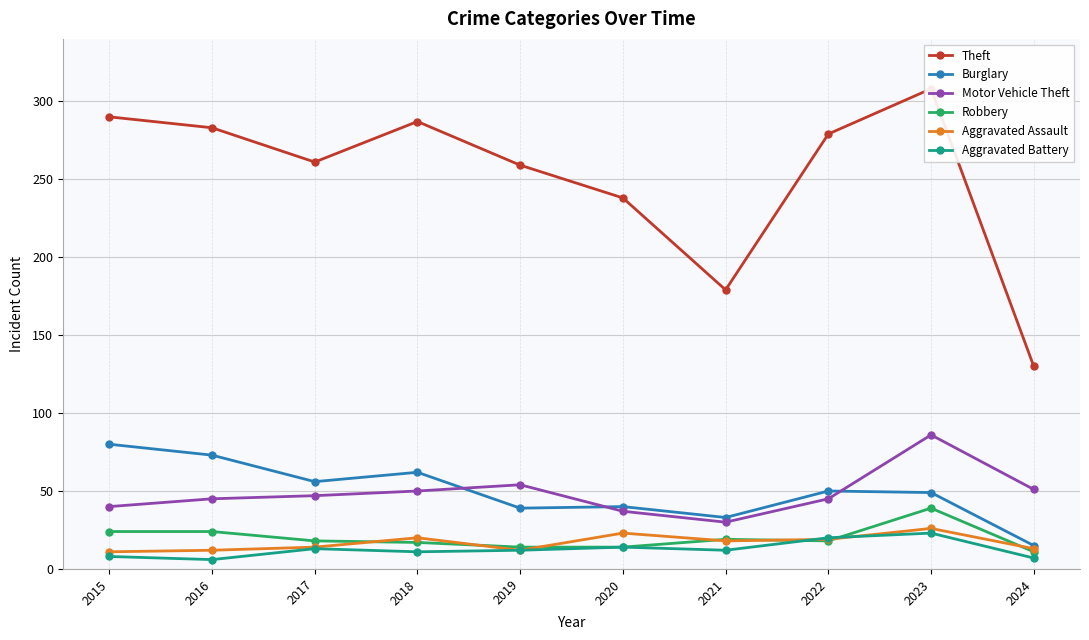

What is the spread (max minus min) of values at 2016?

277